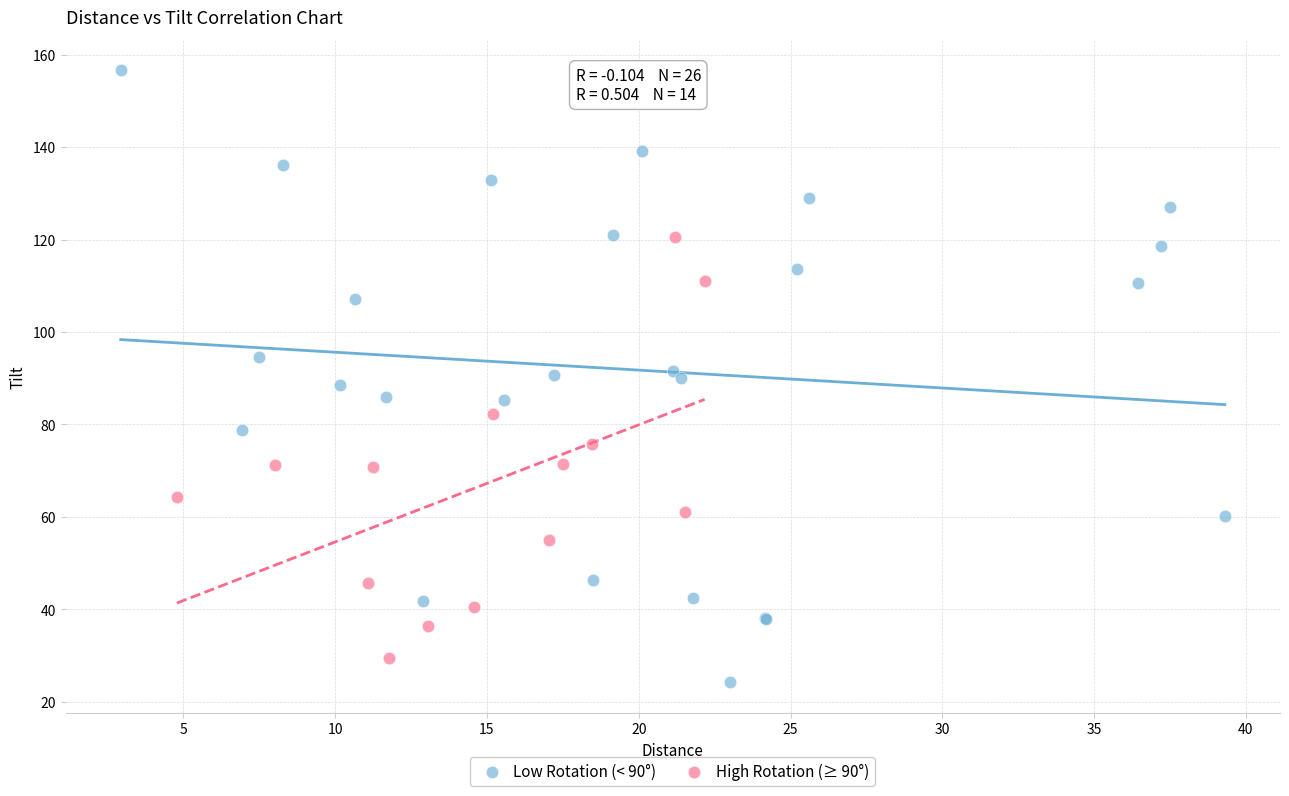

Which series reaches the maximum Y coordinate?

Low Rotation (< 90°)